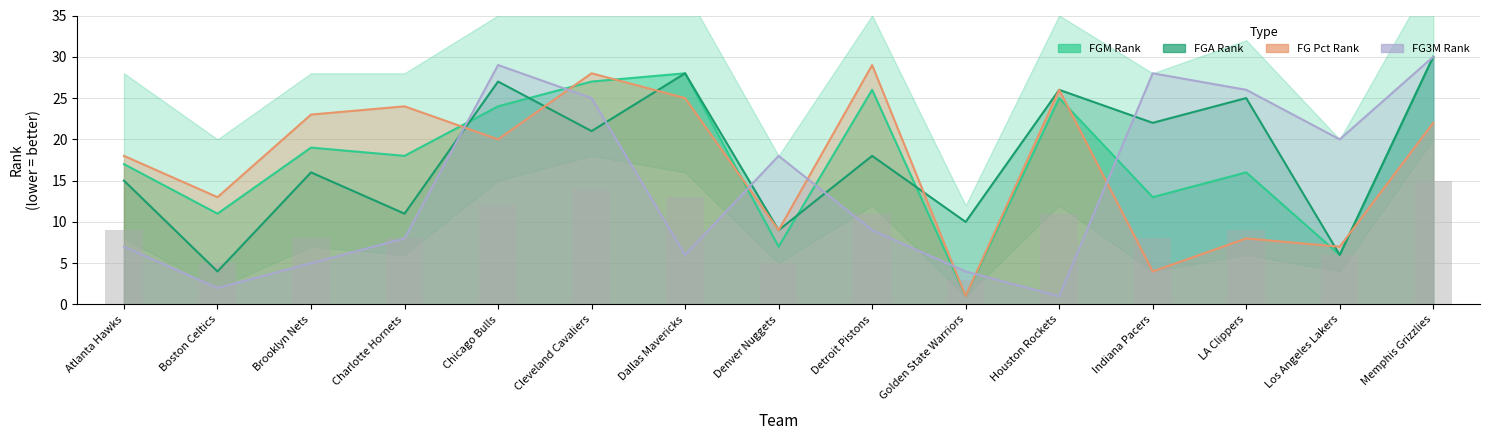

What is the difference between the highest and lowest values at Boston Celtics?

11